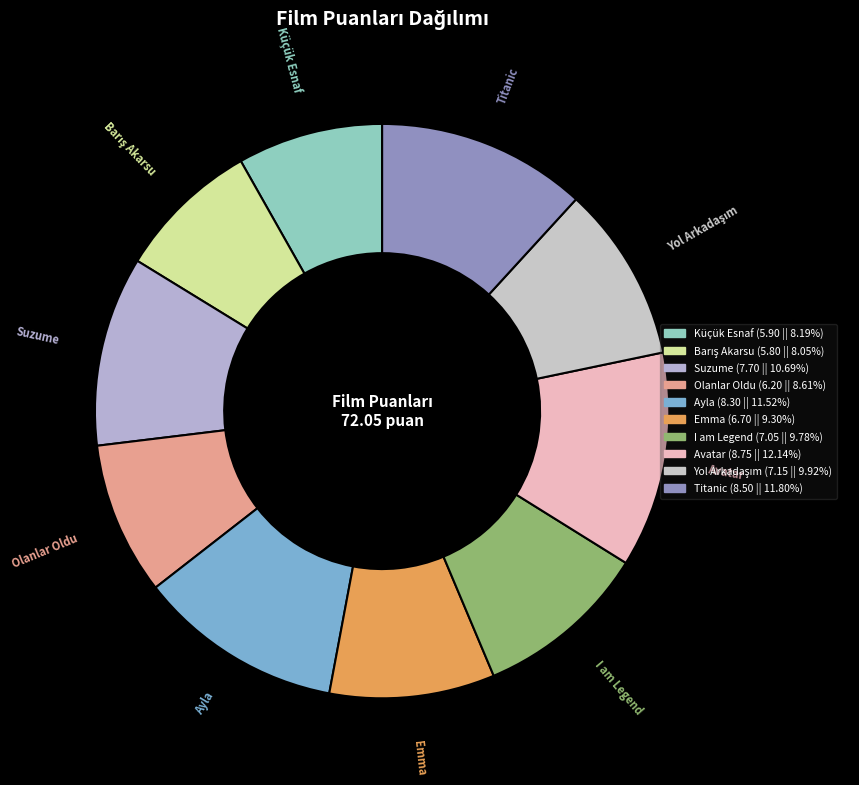

What is the ratio of the value at Küçük Esnaf to the value at Ayla?

0.7